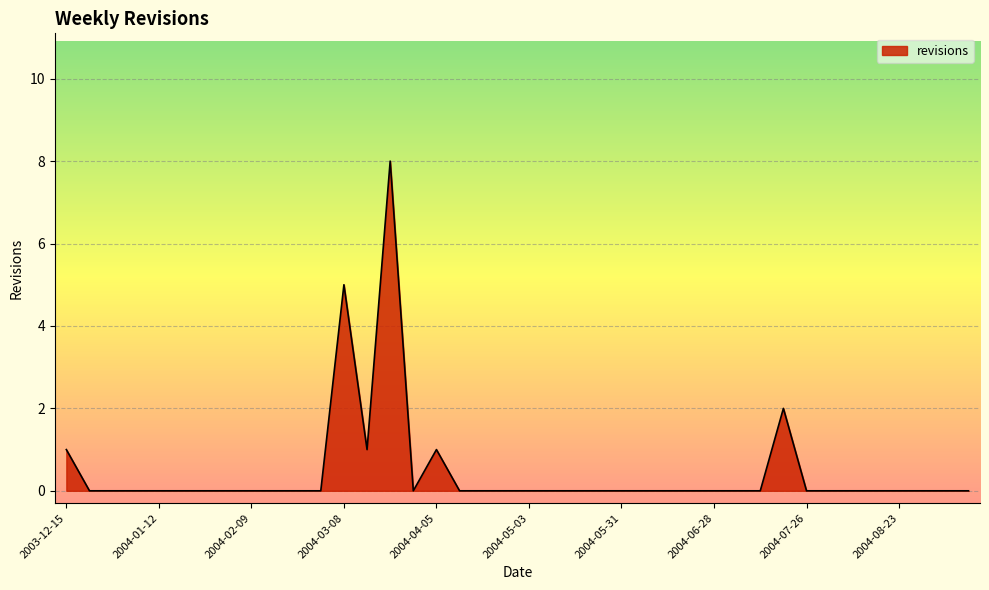

What is the difference between the maximum and minimum values?

8